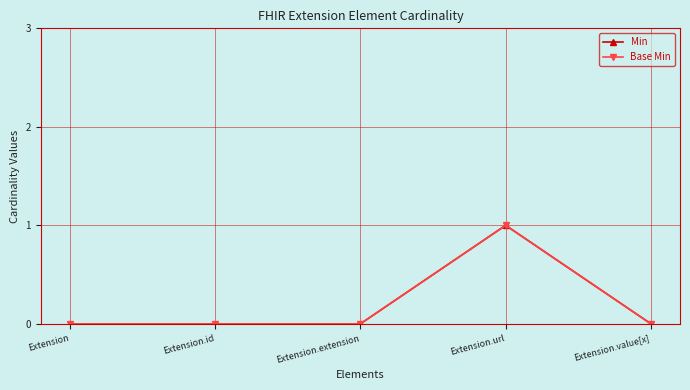

Does the chart have visible grid lines?

Yes